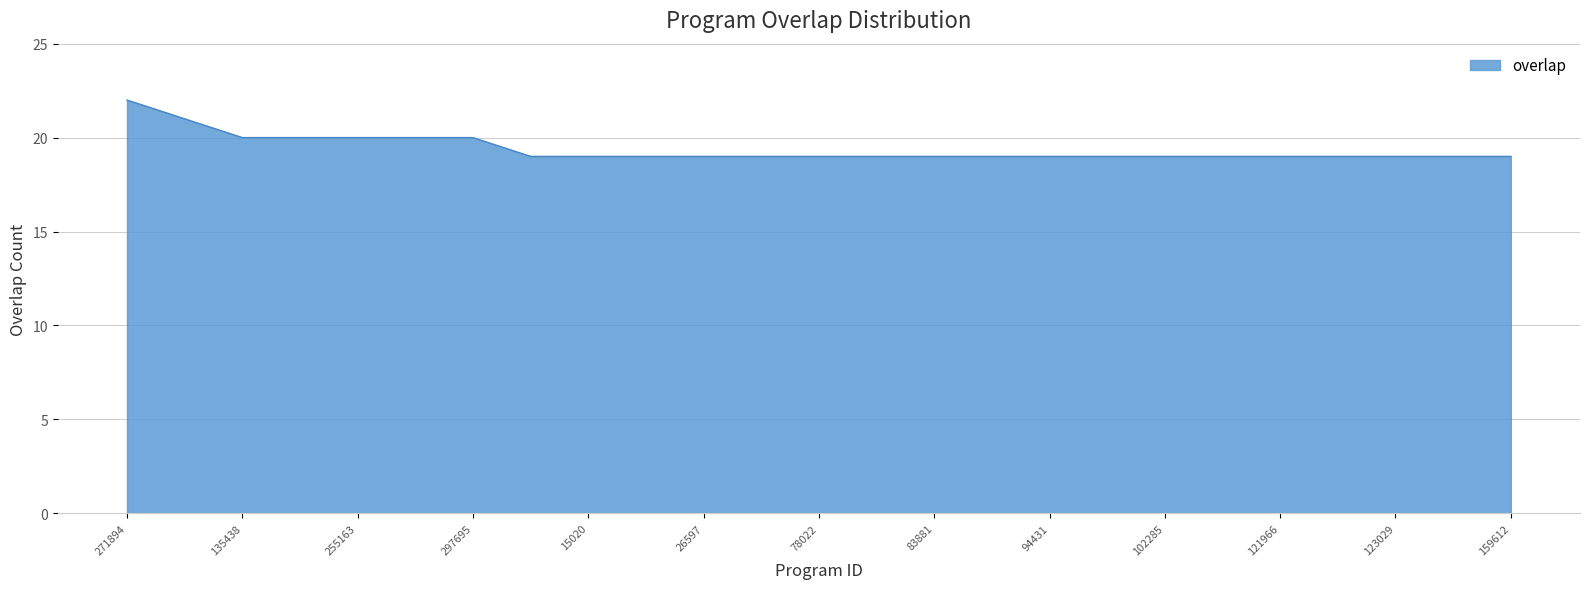

What is the minimum value shown in the chart?

19